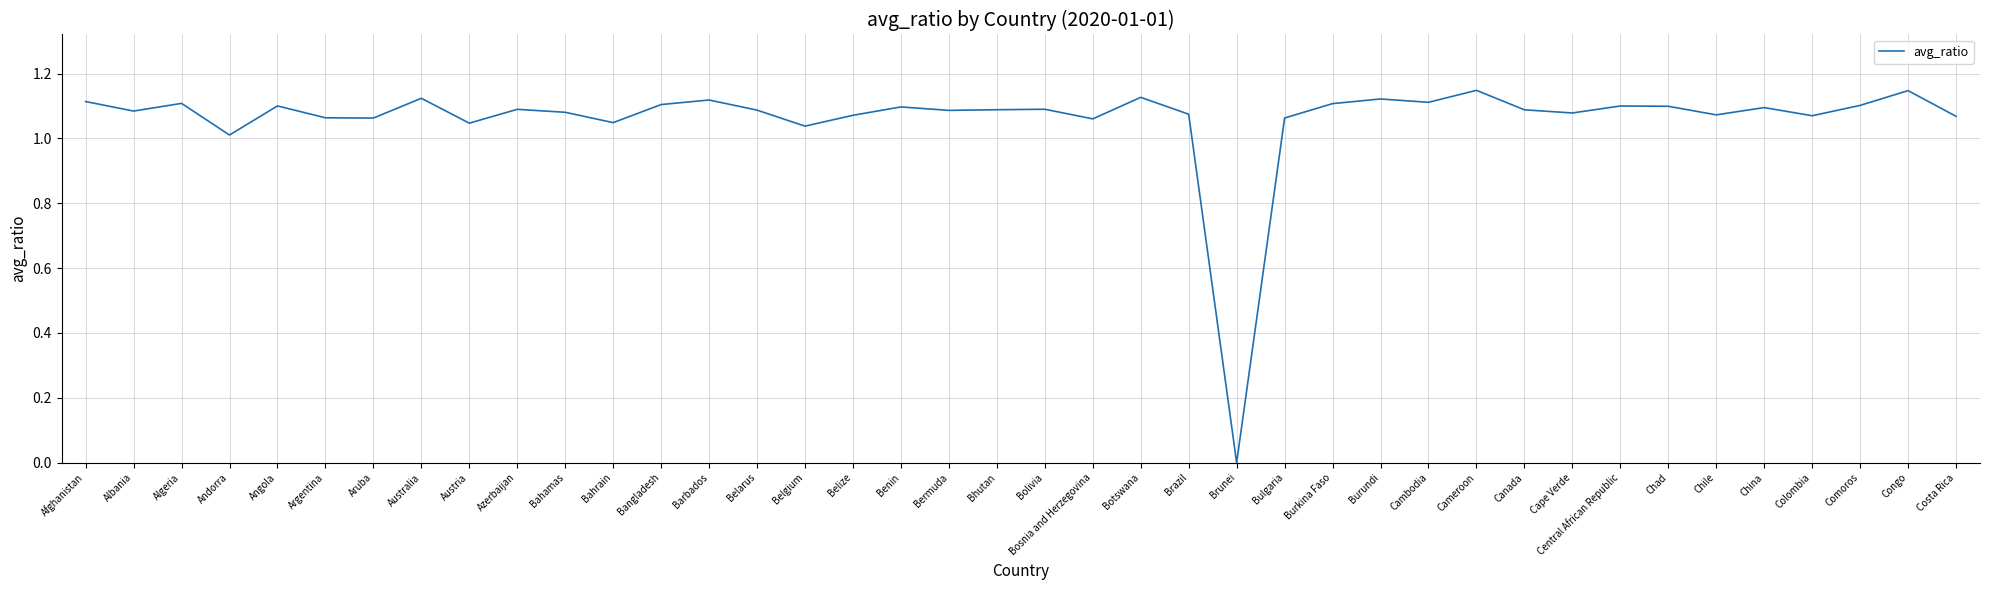

What position from the left is Comoros?

38